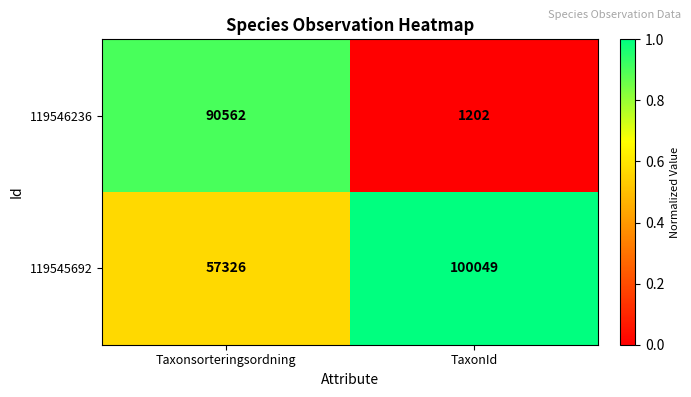

Rank the series by their maximum value, from highest to lowest.

119545692, 119546236